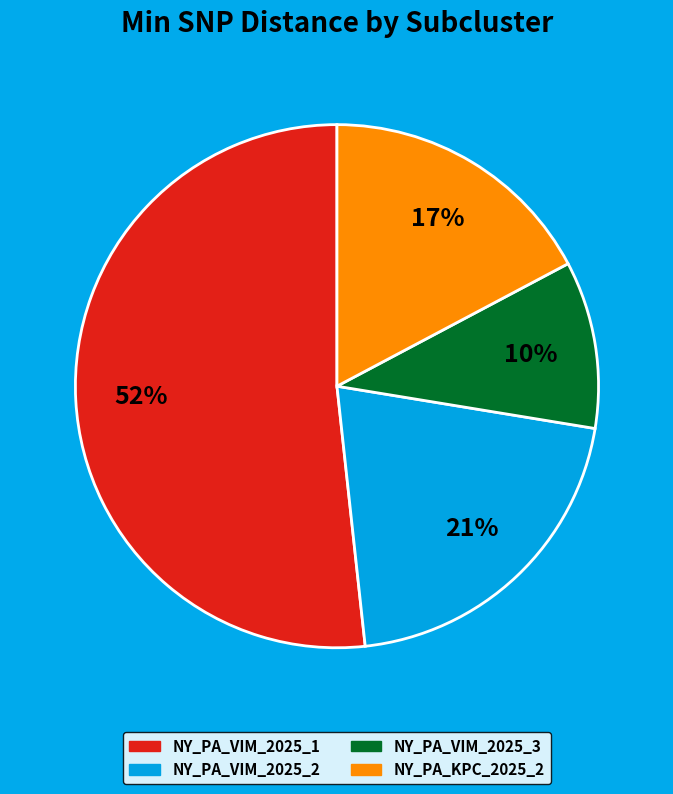

Do NY_PA_VIM_2025_1 and NY_PA_VIM_2025_2 together represent more than half of the pie?

Yes